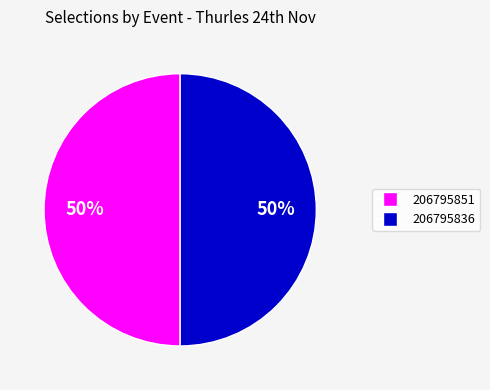

To the nearest percent, what is the average slice percentage?

50%